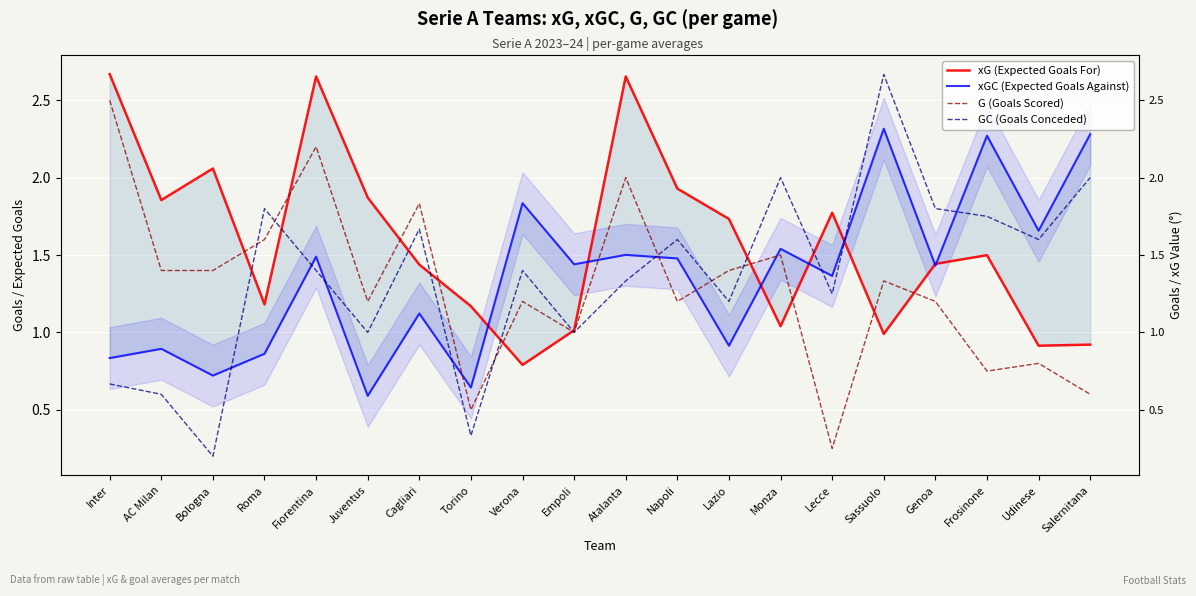

List the labels in order of GC (Goals Conceded) value, smallest first.

Bologna, Torino, AC Milan, Inter, Juventus, Empoli, Lazio, Lecce, Atalanta, Fiorentina, Verona, Napoli, Udinese, Cagliari, Frosinone, Roma, Genoa, Monza, Salernitana, Sassuolo